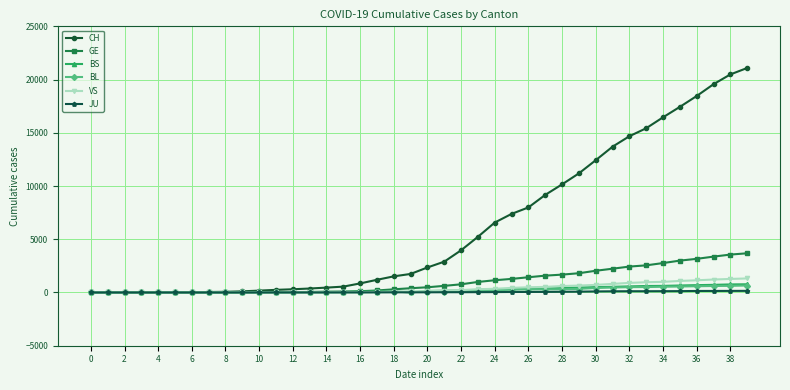

Count the number of categories in the chart.

40